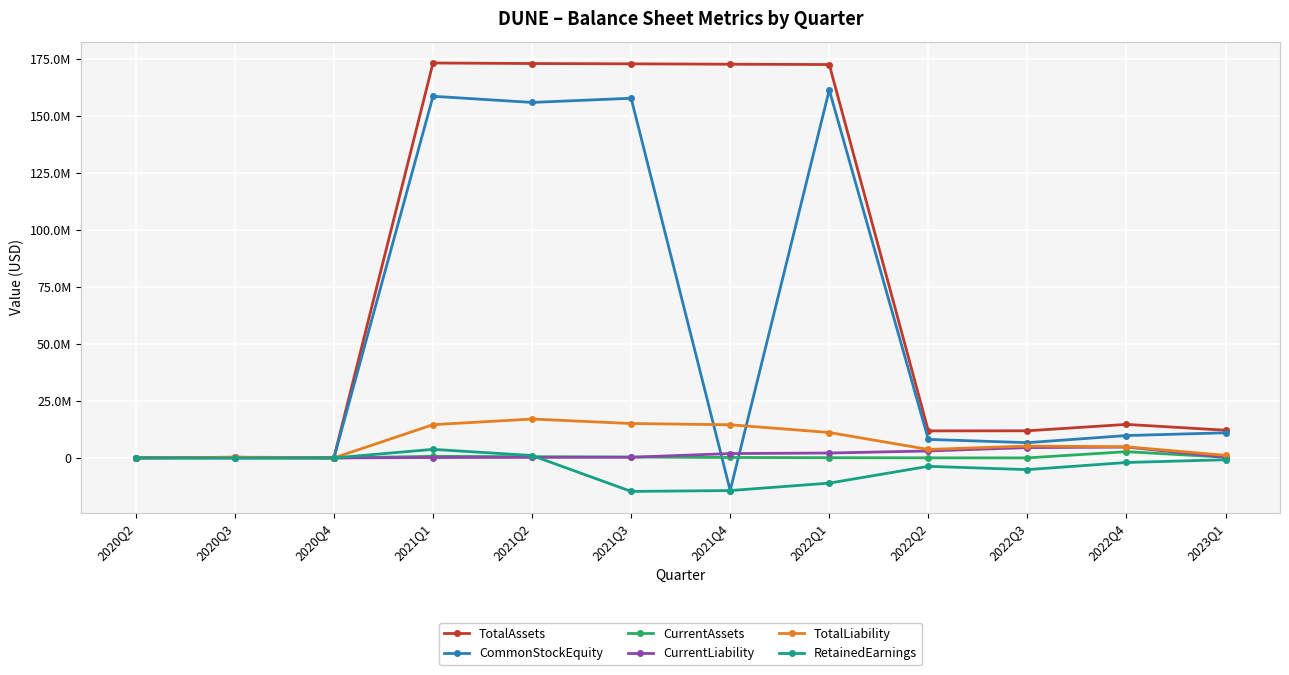

True or false: TotalAssets and RetainedEarnings cross at least once.

False